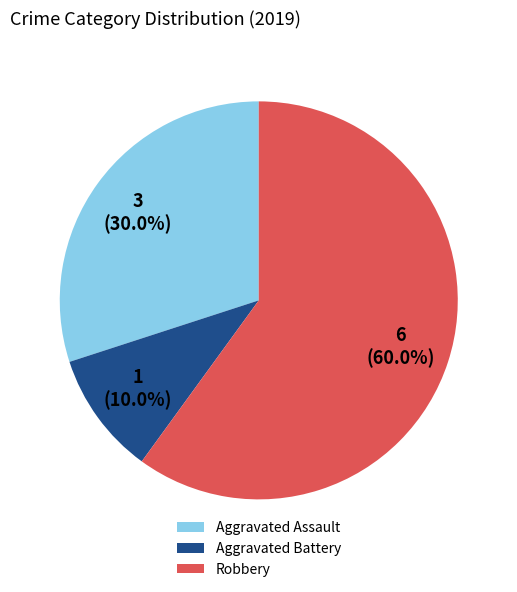

What is the smallest slice in the pie chart?

Aggravated Battery